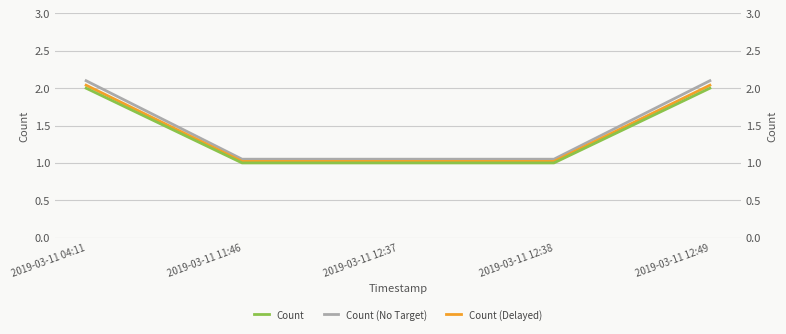

True or false: Count (No Target) has more than 0 interior local peaks.

False